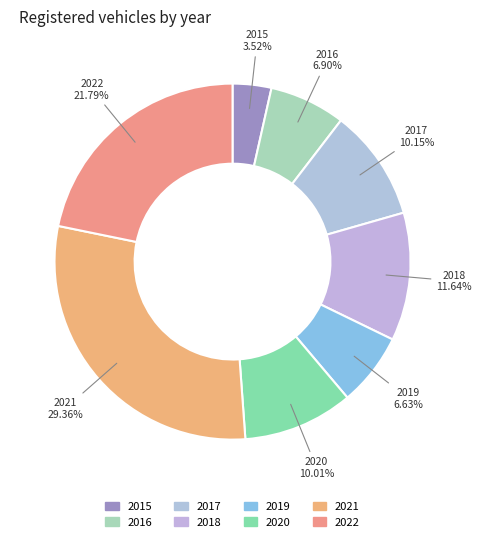

Which category has the biggest portion of the pie?

2021